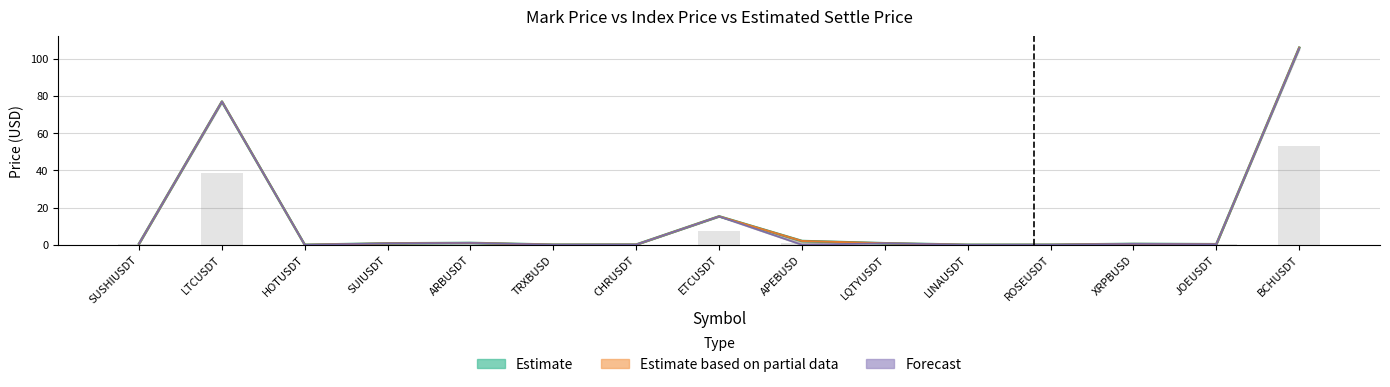

Reading right to left, extract all data points from this chart.

105.8	0.3	0.5	0.0	0.0	0.8	2.0	15.3	0.1	0.1	1.0	0.8	0.0	76.9	0.6